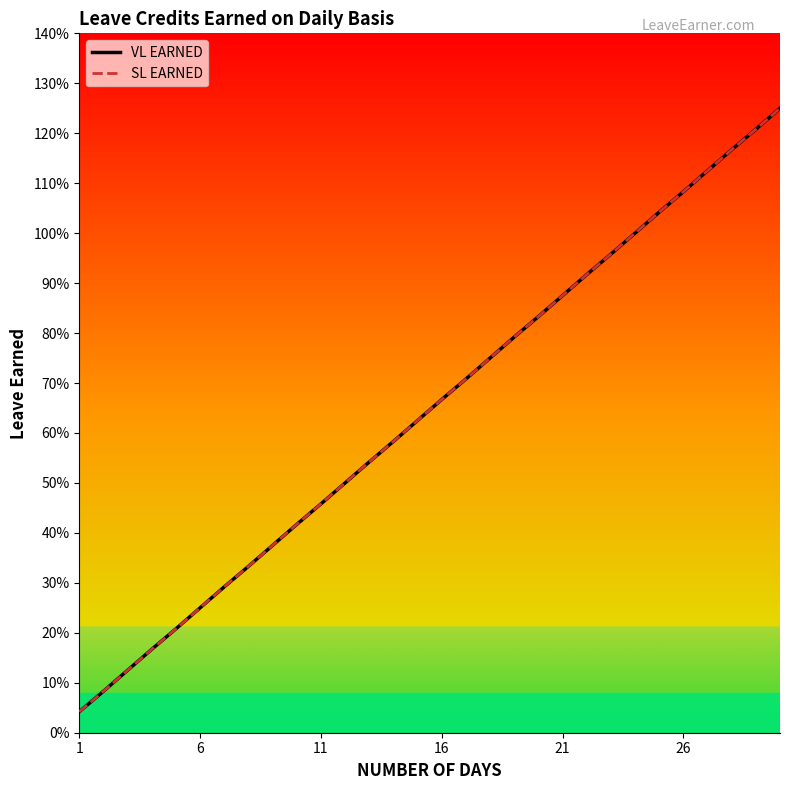

Does the chart have visible grid lines?

No